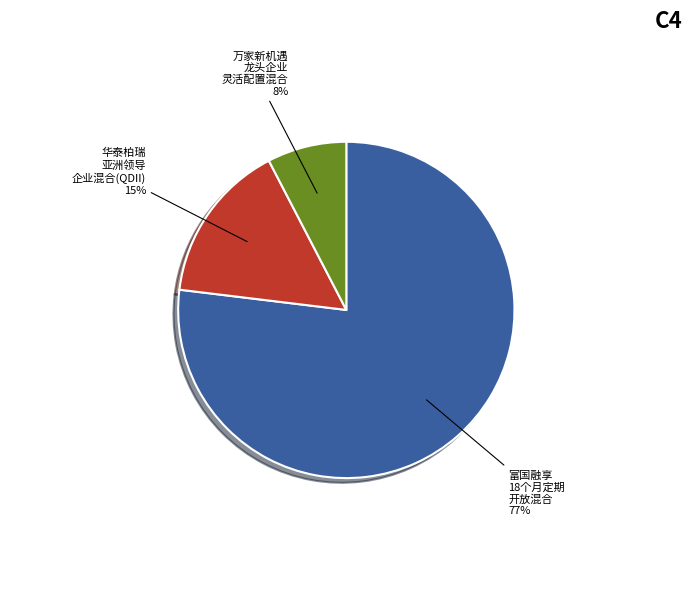

How many slices are in this pie chart?

3